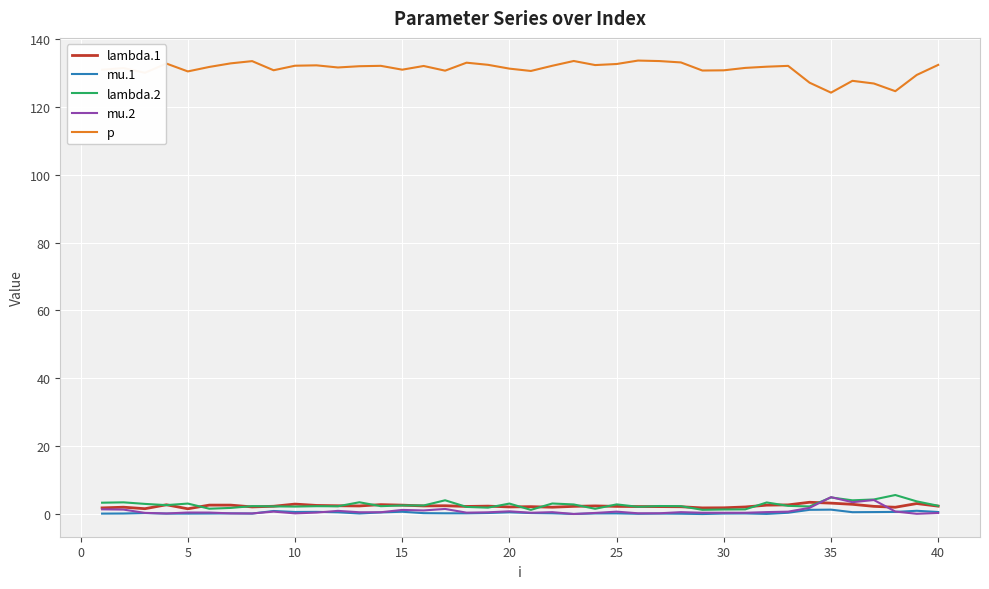

Which series has the widest spread of values?

p